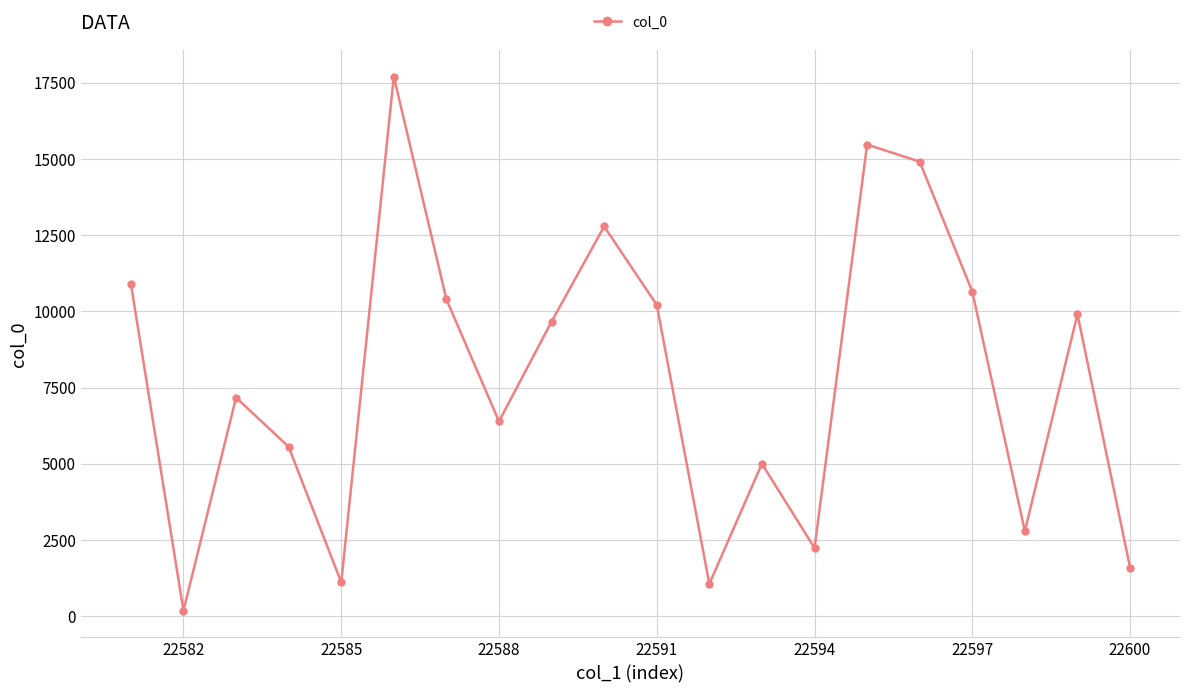

What is the greatest value displayed?

17701